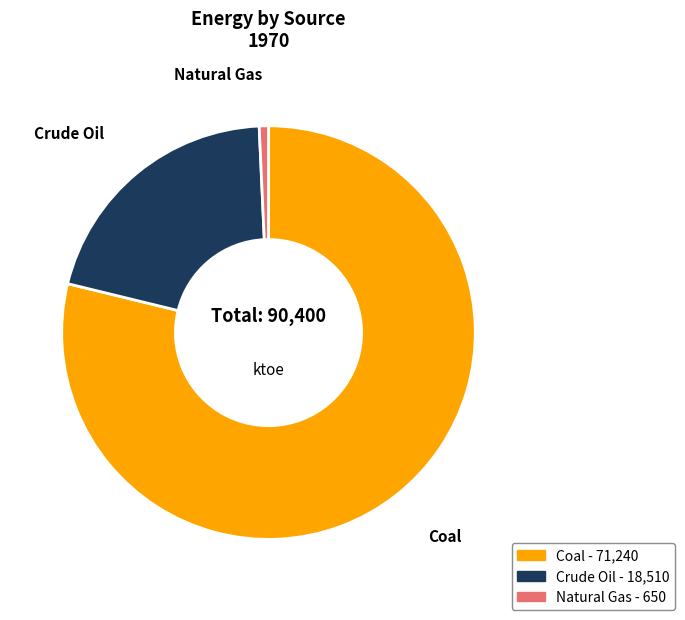

Between Crude Oil and Natural Gas, which is larger?

Crude Oil